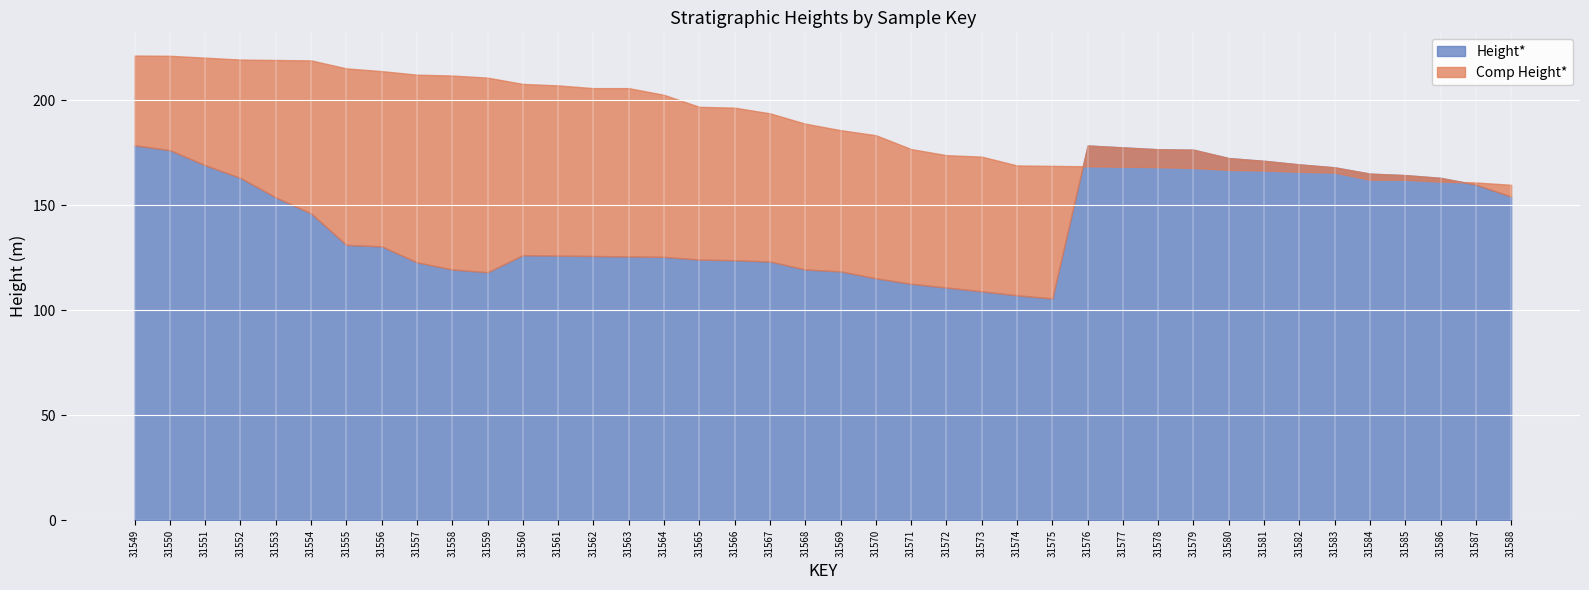

What is the total value across all series at 31557?

334.9